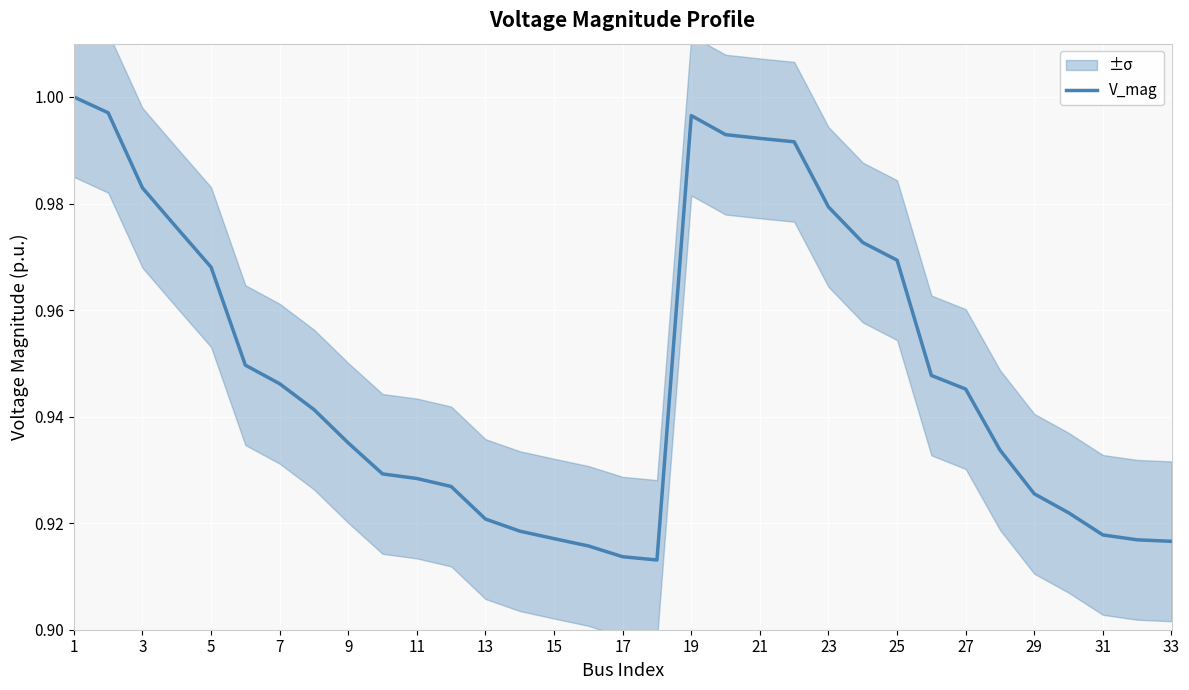

Is it true that V_mag equals 1.6 at 15?

False